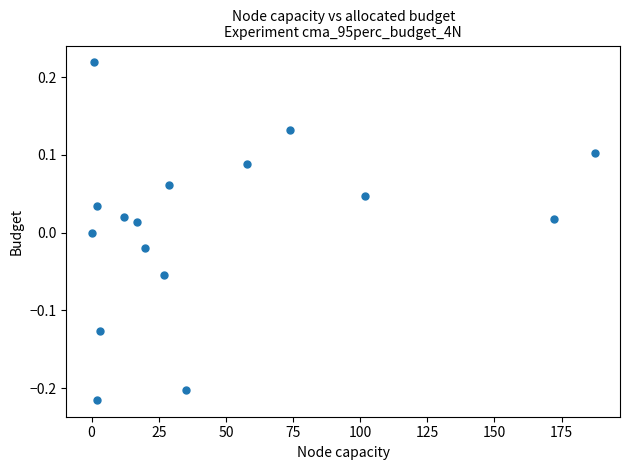

What is the range of Y values (max minus min)?

0.4